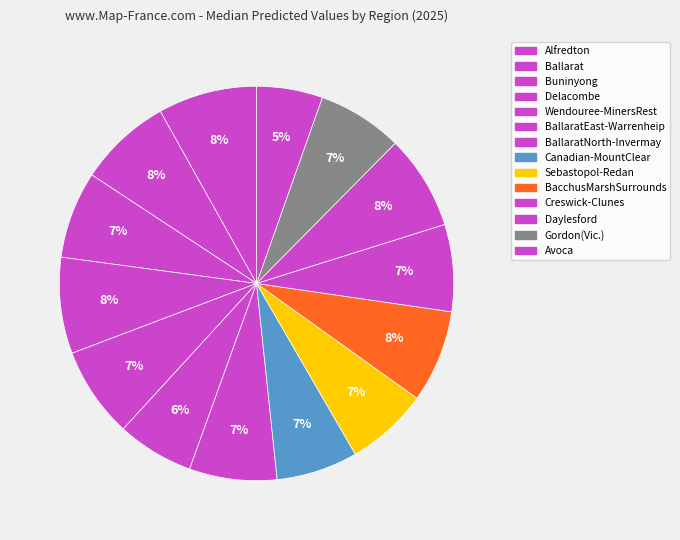

Which category has the biggest portion of the pie?

Alfredton